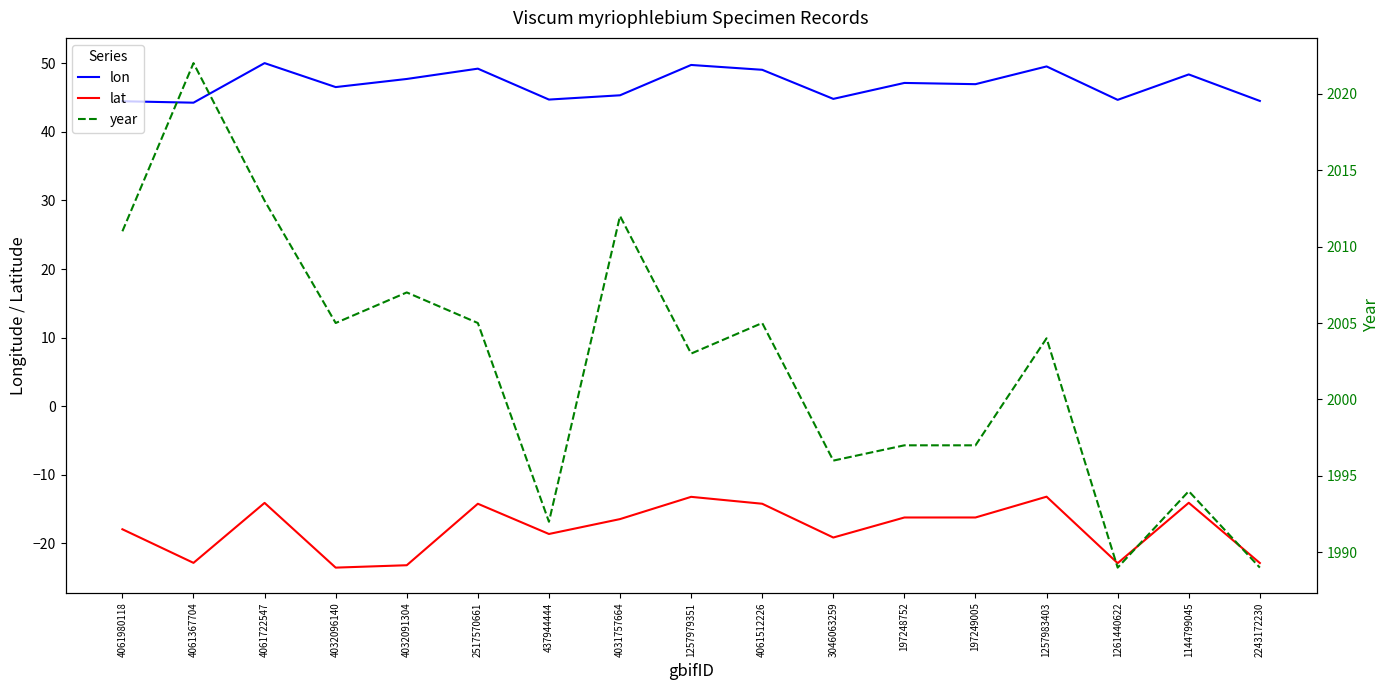

True or false: year has a value of 1992.0 at 437944444.

True